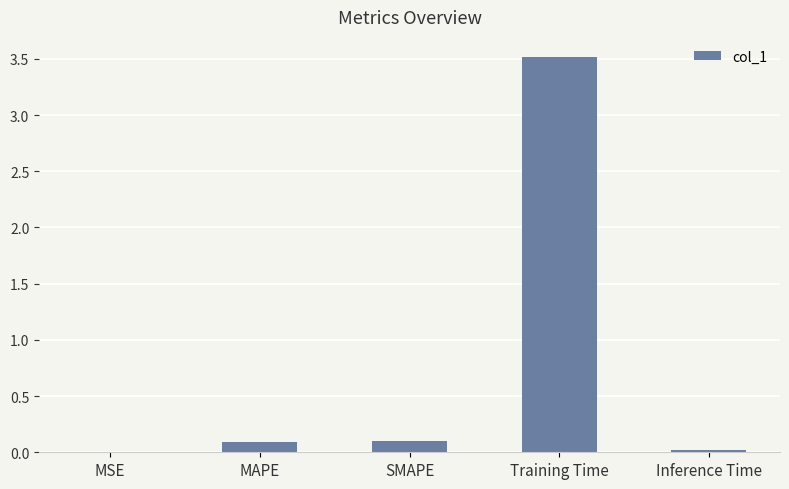

What is the difference between the values at MAPE and Inference Time?

0.1